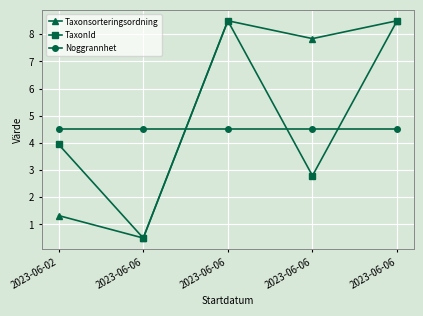

True or false: TaxonId and Taxonsorteringsordning intersect in this chart.

False